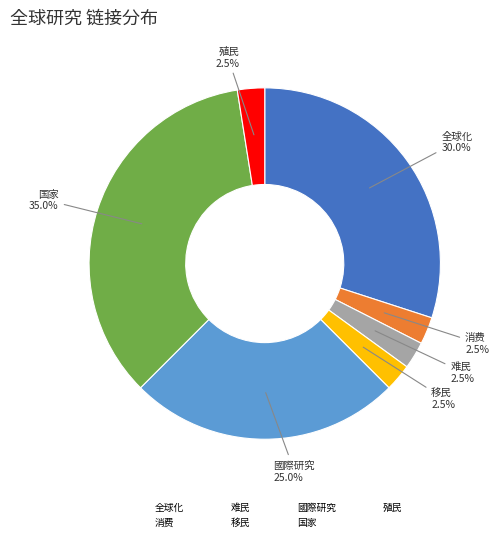

Approximately how many times larger is the value at 消费 compared to 移民?

1.0